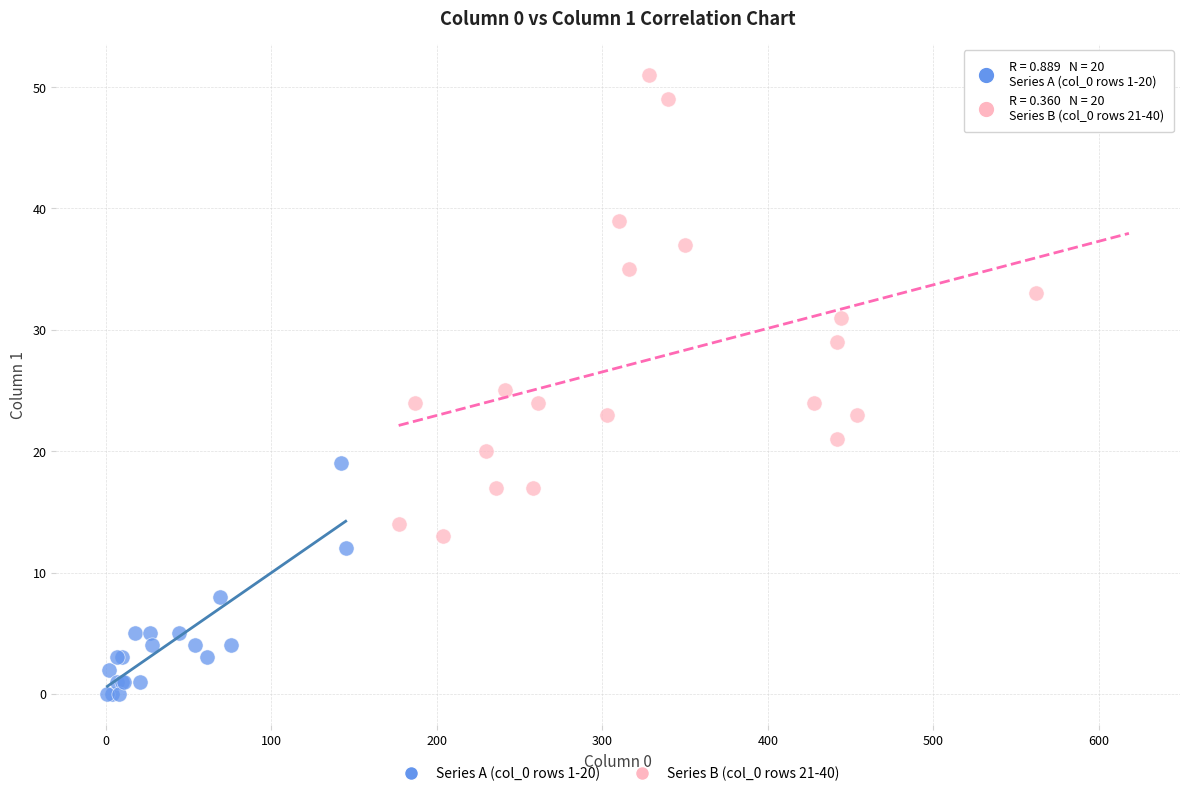

Which series has the largest Y range (max minus min)?

Series B (col_0 rows 21-40)